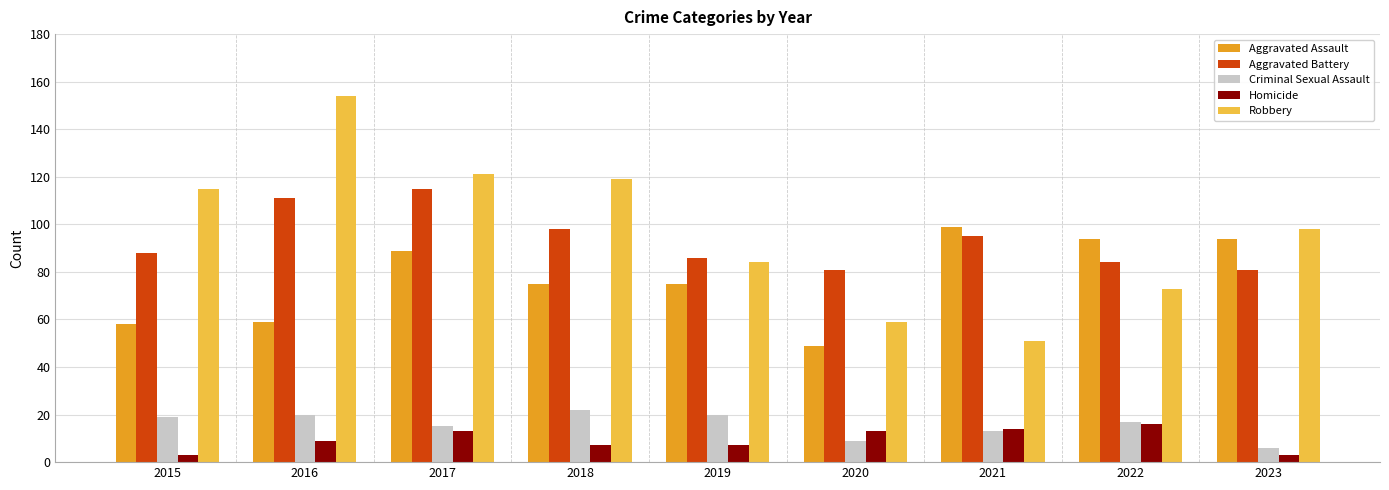

Reading left to right, transcribe all the data shown in this chart.

Aggravated Assault: 2015=58	2016=59	2017=89	2018=75	2019=75	2020=49	2021=99	2022=94	2023=94
Aggravated Battery: 2015=88	2016=111	2017=115	2018=98	2019=86	2020=81	2021=95	2022=84	2023=81
Criminal Sexual Assault: 2015=19	2016=20	2017=15	2018=22	2019=20	2020=9	2021=13	2022=17	2023=6
Homicide: 2015=3	2016=9	2017=13	2018=7	2019=7	2020=13	2021=14	2022=16	2023=3
Robbery: 2015=115	2016=154	2017=121	2018=119	2019=84	2020=59	2021=51	2022=73	2023=98